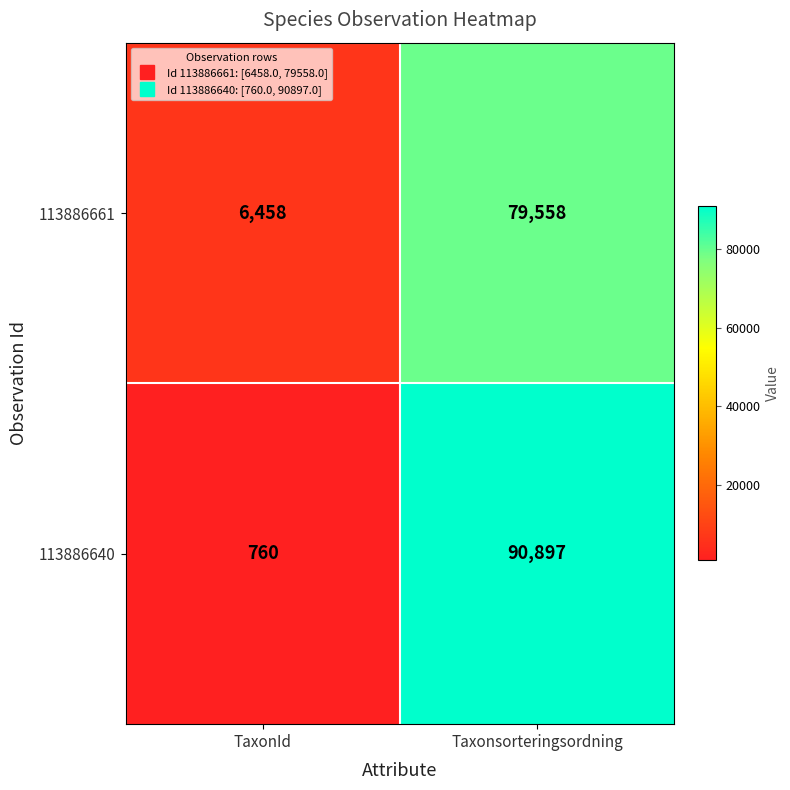

Where is 113886661 nearest to the value 43008?

TaxonId